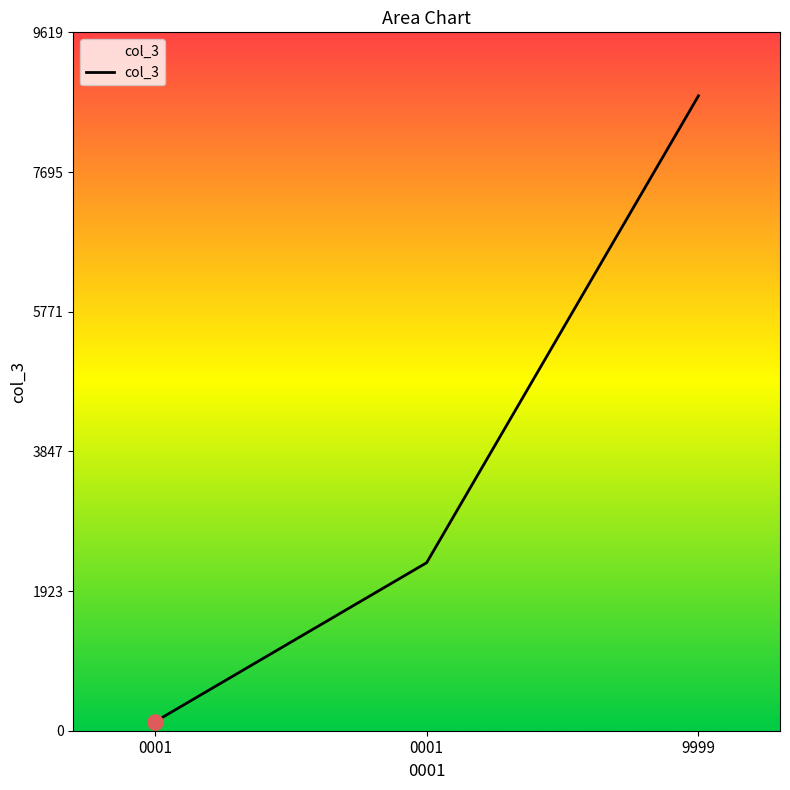

Approximately how many times larger is the value at 9999 compared to 0001?

71.1